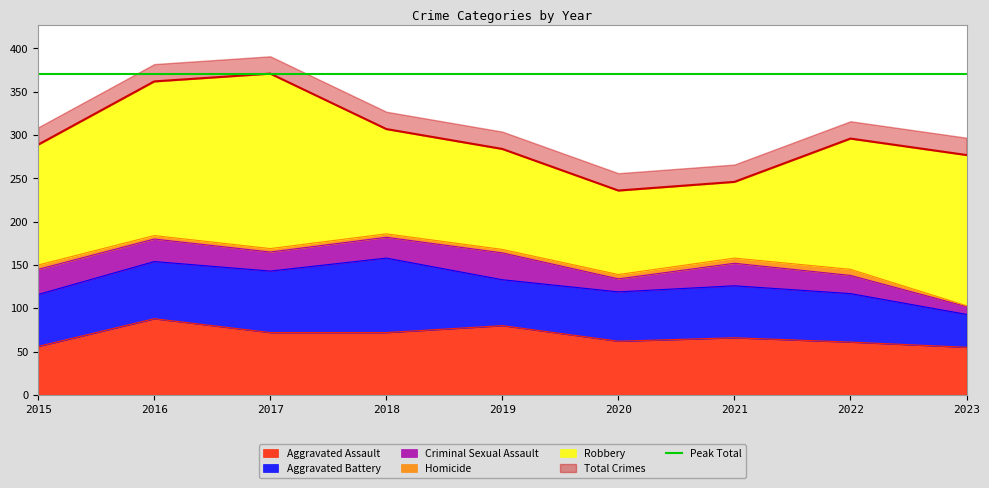

Which series has the largest total across all categories?

Robbery